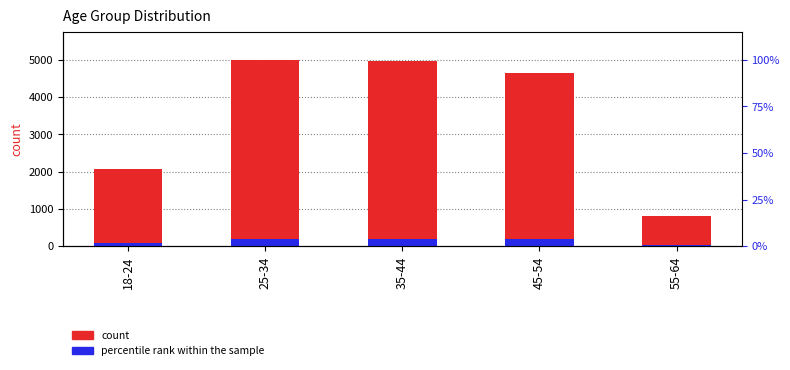

Which has a higher value, 45-54 or 25-34?

25-34